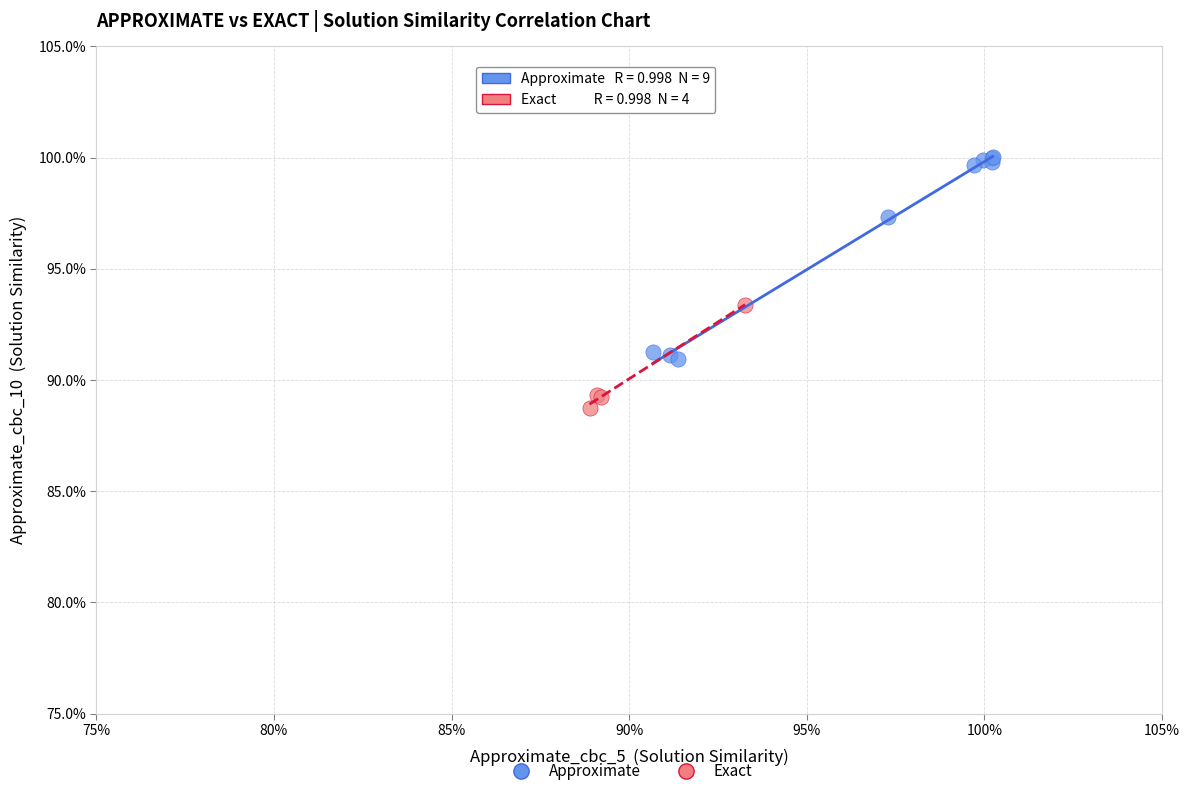

What are all the series names shown in the legend?

Approximate, Exact